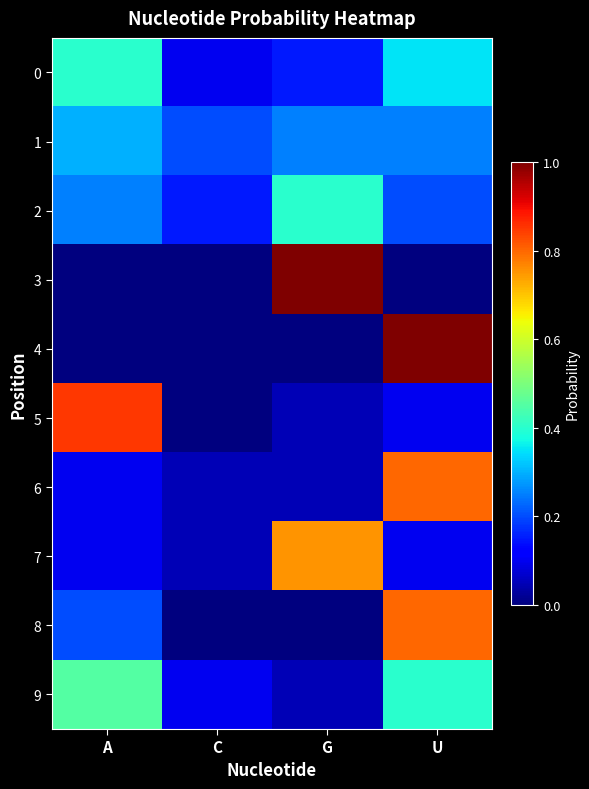

At which category is the sum across all series the highest?

U